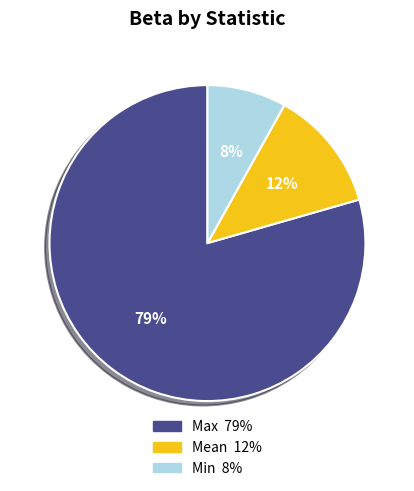

Combined, do Mean and Max account for over 50%?

Yes